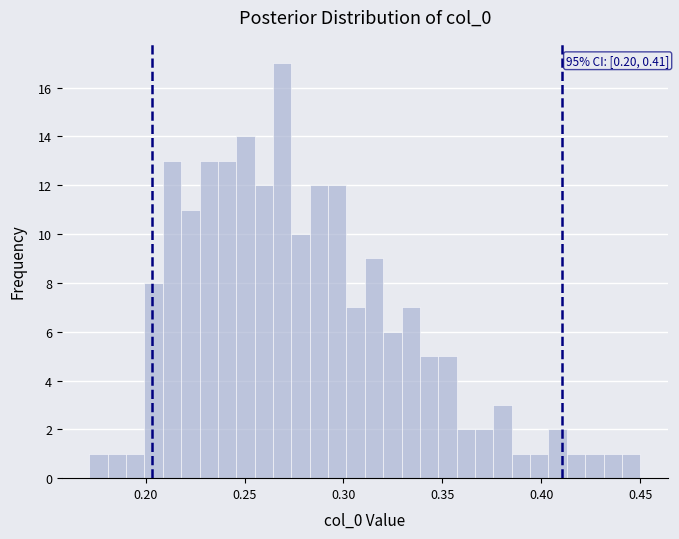

Read against the x-axis, roughly where is the centre of the tallest bar?

0.270